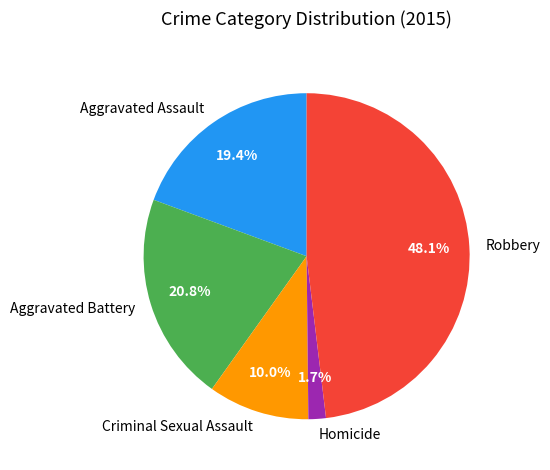

Which category has the smallest portion of the pie?

Homicide